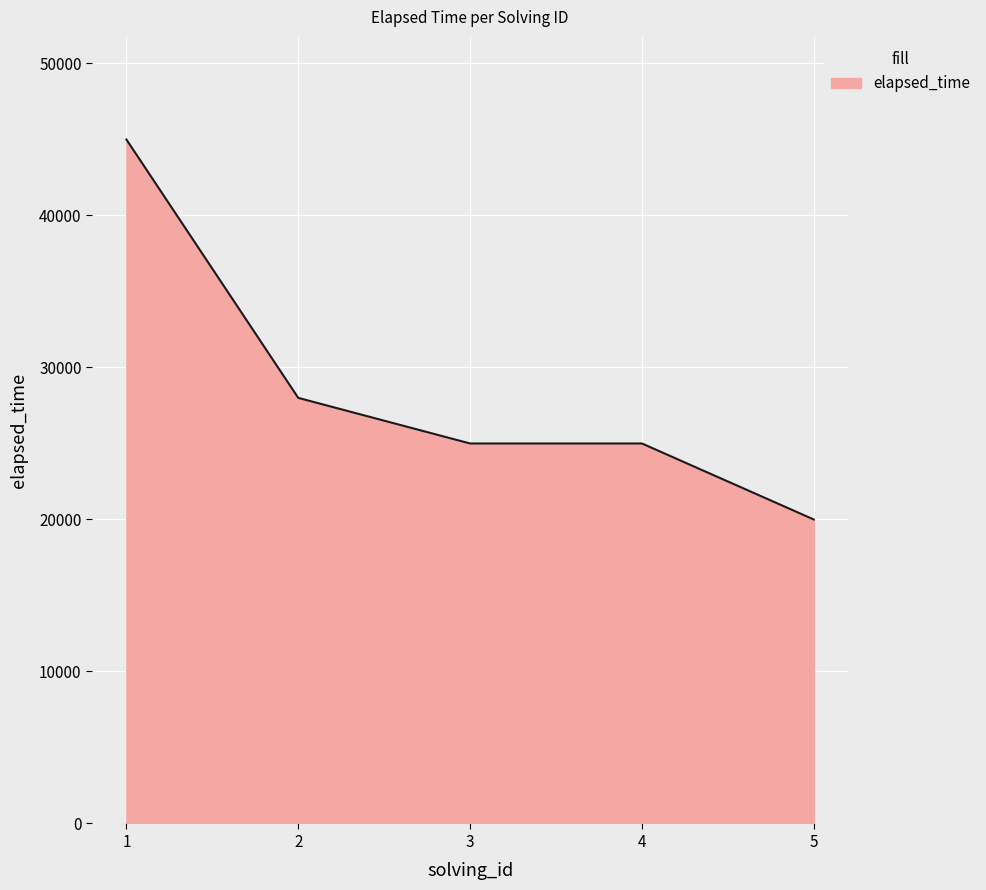

Count the number of categories in the chart.

5